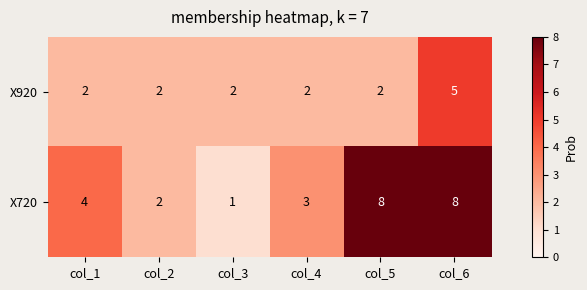

The X920 series shows 2 at col_3. True or false?

True